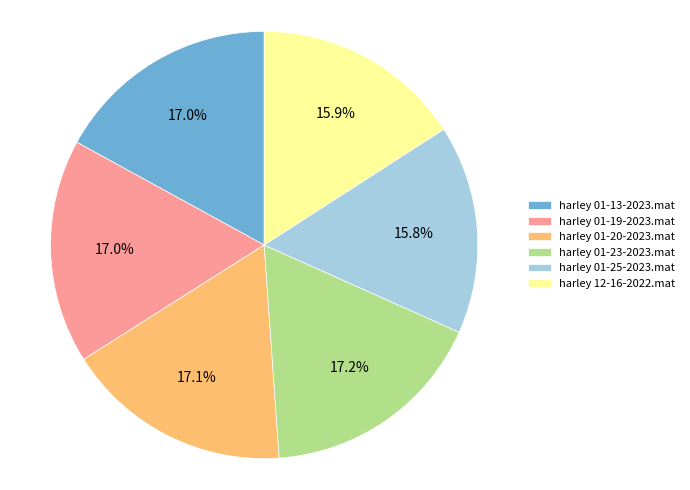

Does harley 12-16-2022.mat account for over 50% of the chart?

No